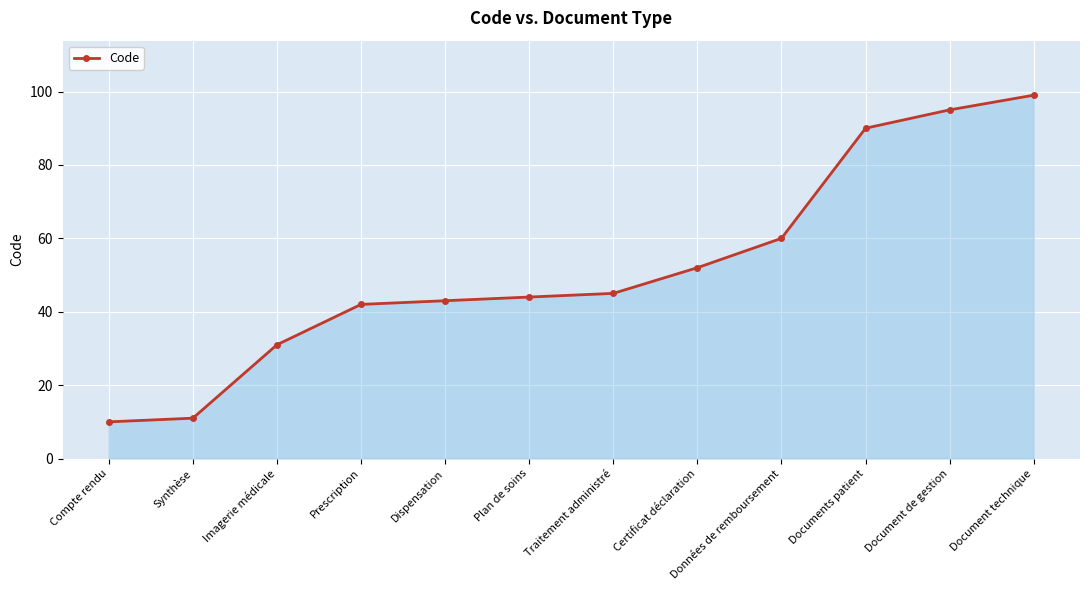

Between Documents patient and Synthèse, which is larger?

Documents patient